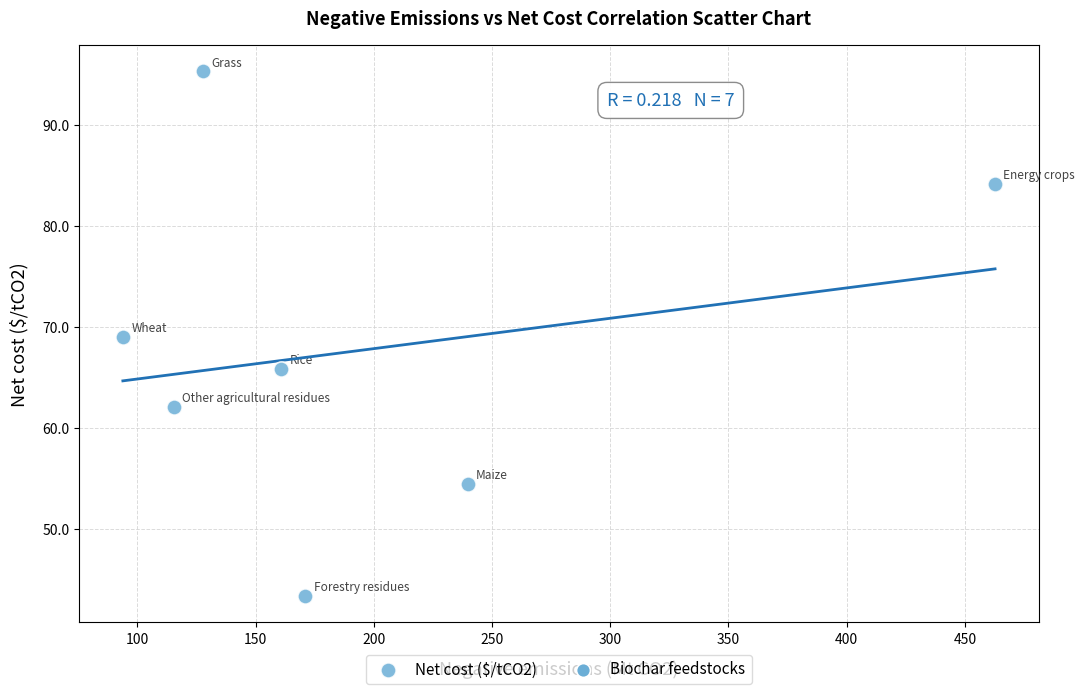

What is the average Y value?

67.7